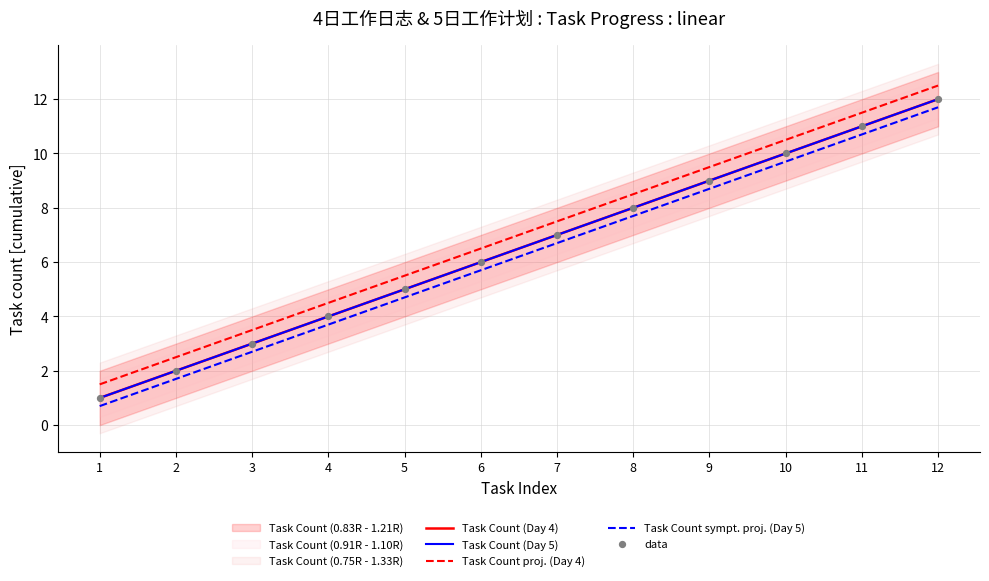

At which category is the sum across all series the highest?

12